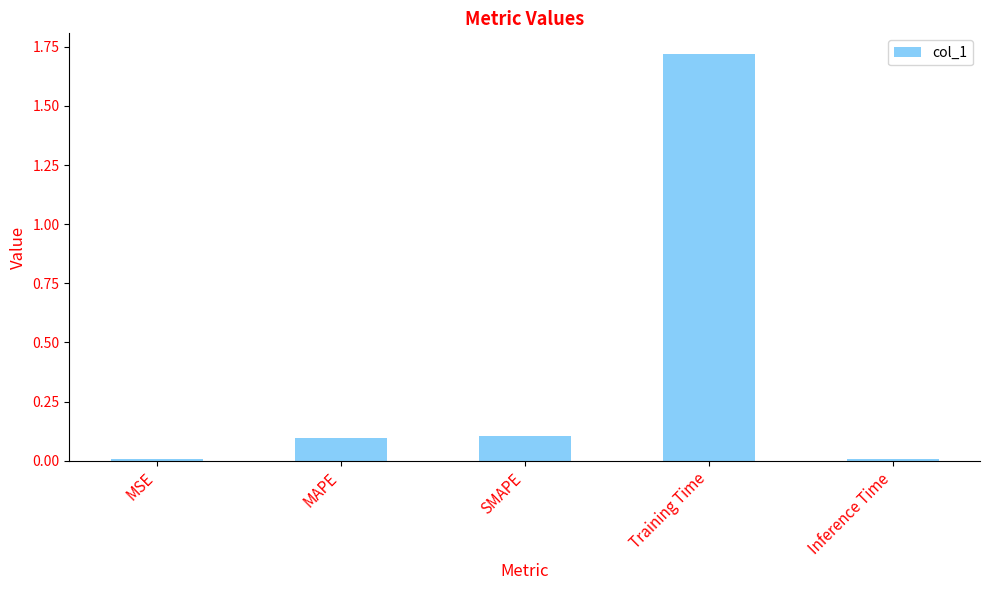

What is the label of the 5th bar from the right?

MSE